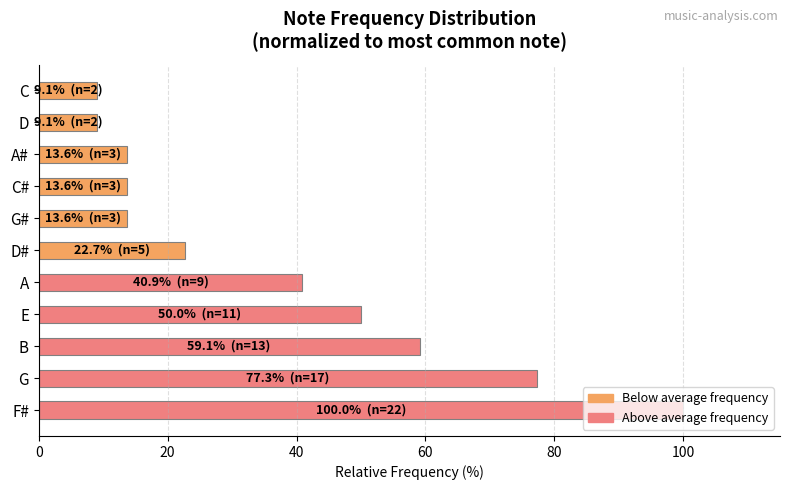

The chart shows a value of 21.1 at E. True or false?

False